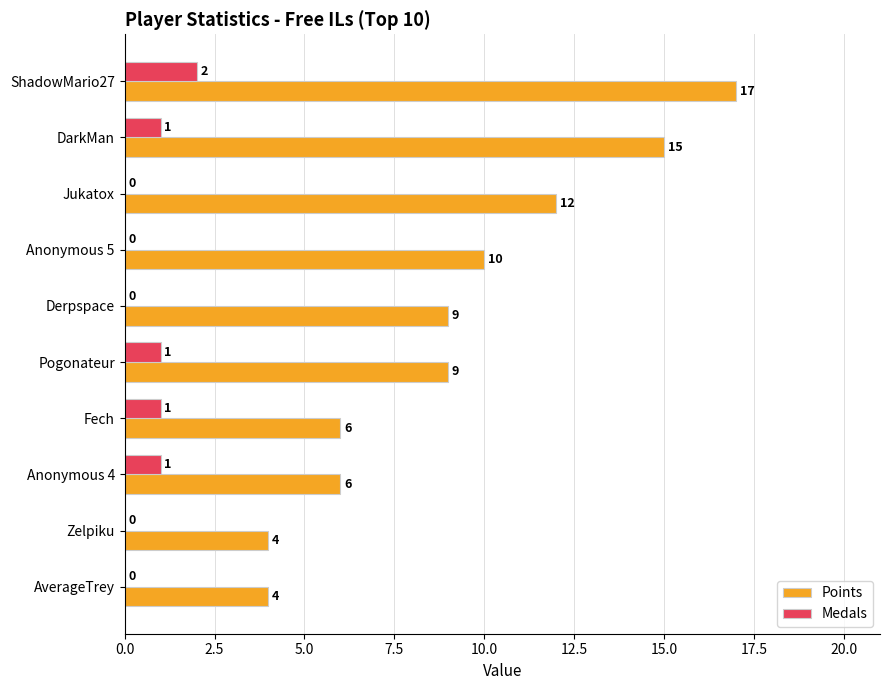

The Medals series shows 1 at Jukatox. True or false?

False